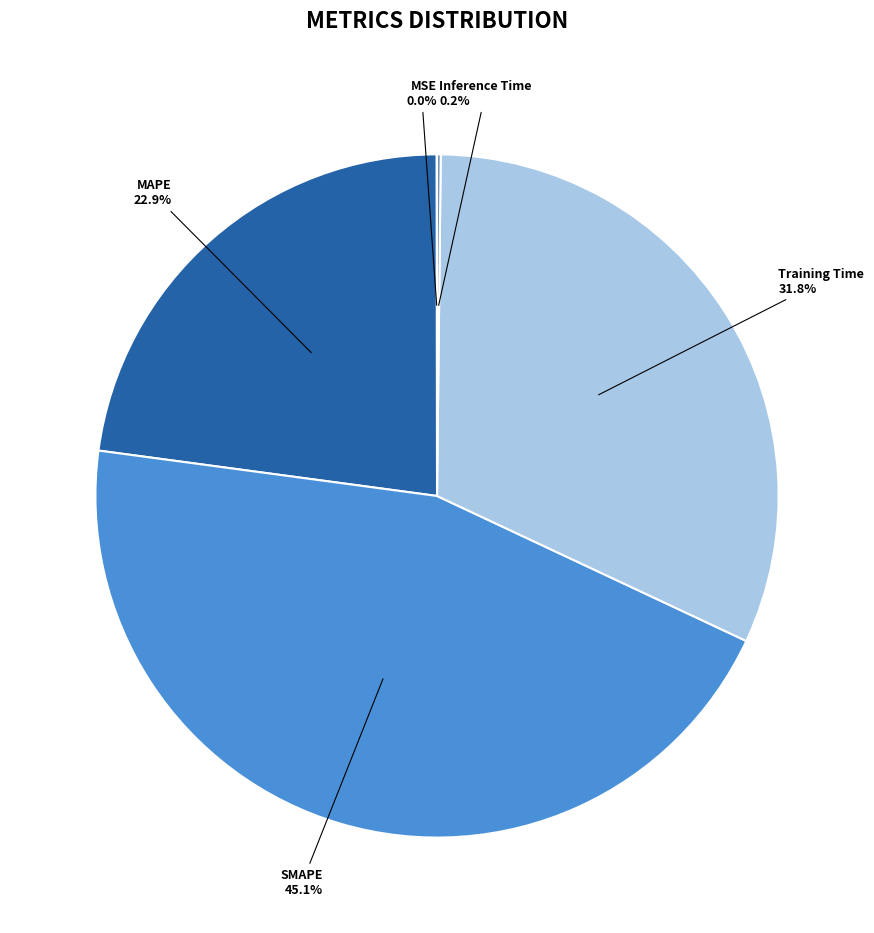

What is the largest slice in the pie chart?

SMAPE